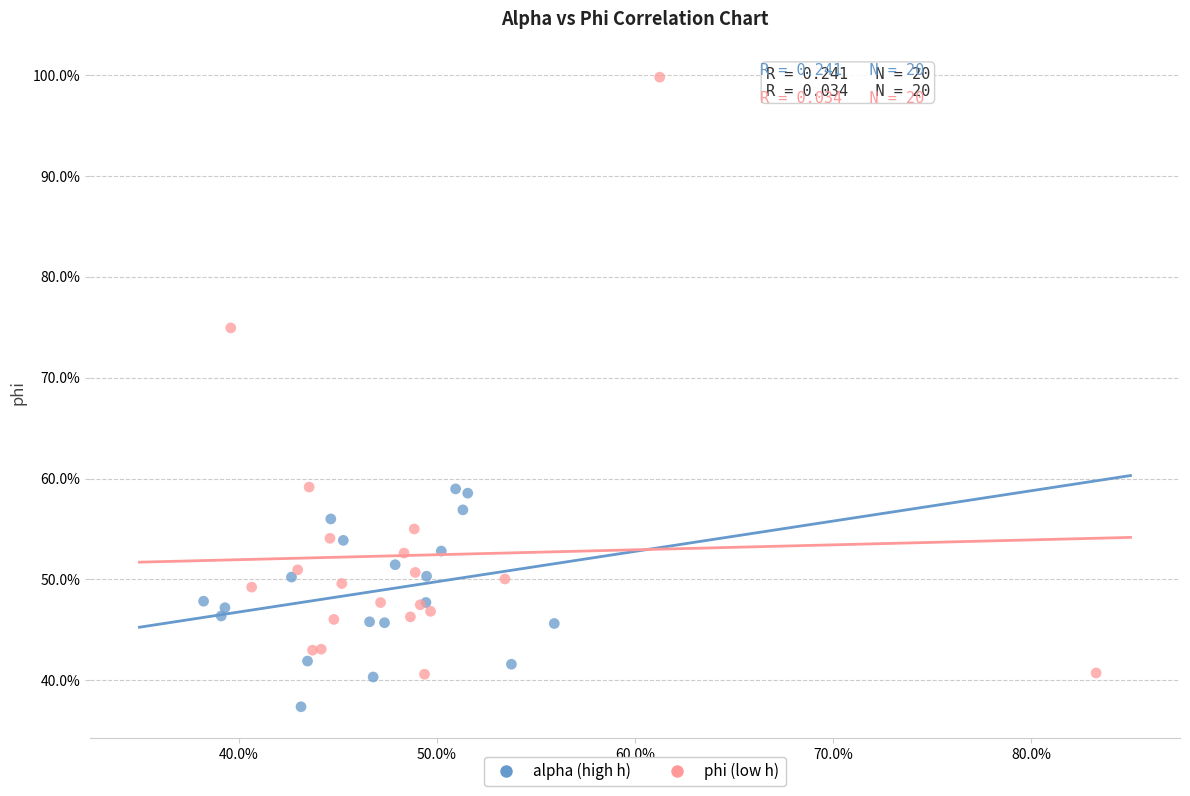

What are all the series names shown in the legend?

alpha (high h), phi (low h)